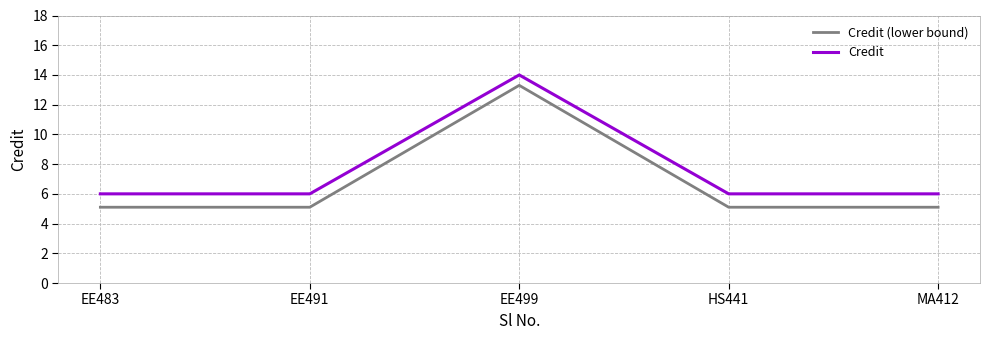

True or false: Credit (lower bound) and Credit cross at least once.

False